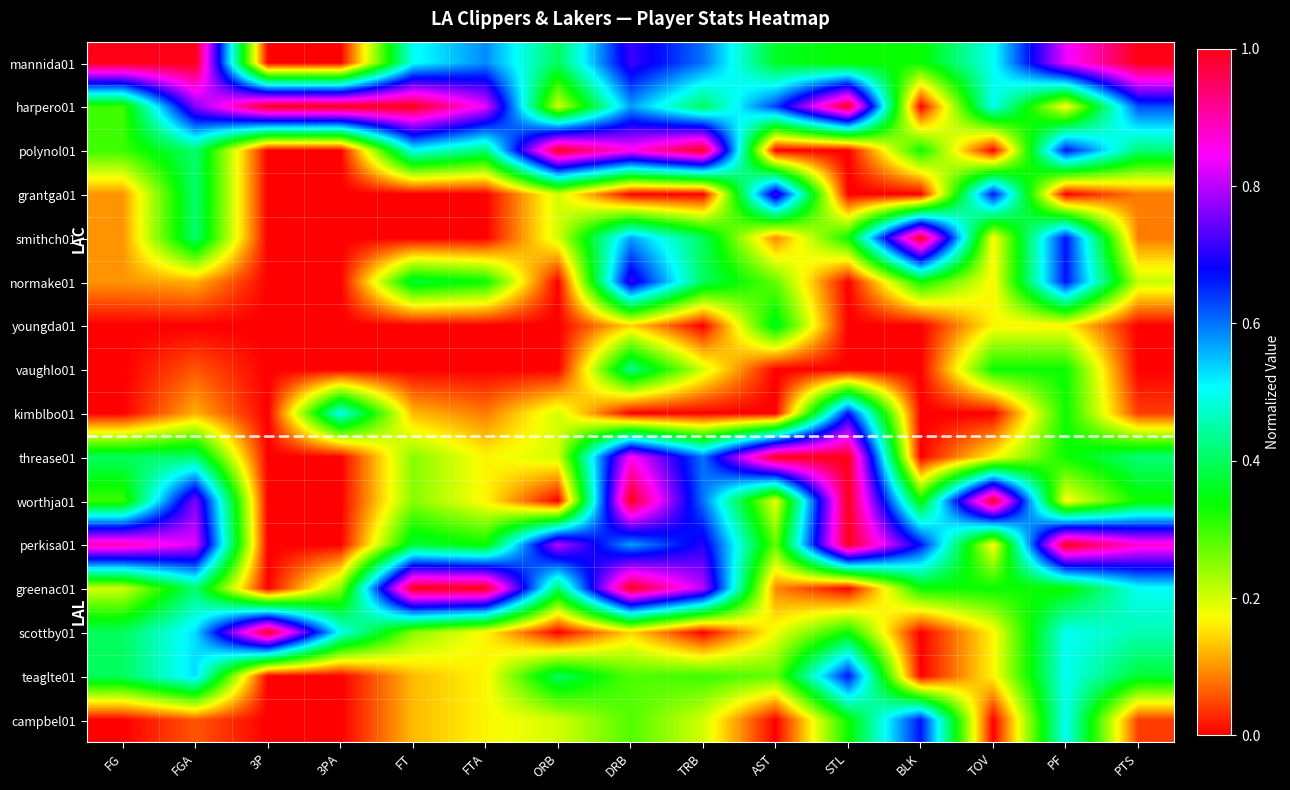

Reading right to left, extract all data points from this chart.

mannida01: PTS=1.0	PF=0.8	TOV=0.5	BLK=0.3	STL=0.3	AST=0.4	TRB=0.6	DRB=0.7	ORB=0.4	FTA=0.6	FT=0.5	3PA=0.0	3P=0.0	FGA=1.0	FG=1.0
harpero01: PTS=0.6	PF=0.2	TOV=0.5	BLK=0.0	STL=1.0	AST=0.6	TRB=0.4	DRB=0.6	ORB=0.2	FTA=0.8	FT=1.0	3PA=1.0	3P=1.0	FGA=0.8	FG=0.3
polynol01: PTS=0.4	PF=0.7	TOV=0.0	BLK=0.3	STL=0.0	AST=0.0	TRB=1.0	DRB=0.9	ORB=1.0	FTA=0.4	FT=0.5	3PA=0.0	3P=0.0	FGA=0.4	FG=0.3
grantga01: PTS=0.1	PF=0.0	TOV=0.7	BLK=0.0	STL=0.0	AST=0.7	TRB=0.0	DRB=0.0	ORB=0.2	FTA=0.0	FT=0.0	3PA=0.0	3P=0.0	FGA=0.4	FG=0.1
smithch01: PTS=0.1	PF=0.7	TOV=0.2	BLK=1.0	STL=0.3	AST=0.1	TRB=0.4	DRB=0.6	ORB=0.2	FTA=0.0	FT=0.0	3PA=0.0	3P=0.0	FGA=0.4	FG=0.1
normake01: PTS=0.2	PF=0.7	TOV=0.2	BLK=0.3	STL=0.0	AST=0.3	TRB=0.4	DRB=0.7	ORB=0.0	FTA=0.3	FT=0.4	3PA=0.0	3P=0.0	FGA=0.1	FG=0.1
youngda01: PTS=0.0	PF=0.2	TOV=0.2	BLK=0.0	STL=0.0	AST=0.4	TRB=0.0	DRB=0.1	ORB=0.0	FTA=0.0	FT=0.0	3PA=0.0	3P=0.0	FGA=0.0	FG=0.0
vaughlo01: PTS=0.0	PF=0.3	TOV=0.3	BLK=0.0	STL=0.0	AST=0.0	TRB=0.2	DRB=0.4	ORB=0.0	FTA=0.0	FT=0.0	3PA=0.0	3P=0.0	FGA=0.1	FG=0.0
kimblbo01: PTS=0.0	PF=0.3	TOV=0.0	BLK=0.0	STL=0.7	AST=0.0	TRB=0.0	DRB=0.0	ORB=0.2	FTA=0.1	FT=0.1	3PA=0.5	3P=0.0	FGA=0.1	FG=0.0
threase01: PTS=0.4	PF=0.3	TOV=0.2	BLK=0.0	STL=1.0	AST=1.0	TRB=0.6	DRB=0.9	ORB=0.2	FTA=0.2	FT=0.2	3PA=0.0	3P=0.0	FGA=0.4	FG=0.4
worthja01: PTS=0.3	PF=0.2	TOV=1.0	BLK=0.3	STL=1.0	AST=0.2	TRB=0.6	DRB=1.0	ORB=0.0	FTA=0.2	FT=0.2	3PA=0.0	3P=0.0	FGA=0.8	FG=0.3
perkisa01: PTS=0.9	PF=1.0	TOV=0.2	BLK=0.7	STL=1.0	AST=0.3	TRB=0.7	DRB=0.6	ORB=0.8	FTA=0.3	FT=0.4	3PA=0.0	3P=0.0	FGA=0.8	FG=0.9
greenac01: PTS=0.5	PF=0.3	TOV=0.3	BLK=0.3	STL=0.0	AST=0.1	TRB=0.8	DRB=1.0	ORB=0.4	FTA=1.0	FT=1.0	3PA=0.2	3P=0.0	FGA=0.4	FG=0.2
scottby01: PTS=0.5	PF=0.5	TOV=0.2	BLK=0.0	STL=0.3	AST=0.2	TRB=0.0	DRB=0.1	ORB=0.0	FTA=0.2	FT=0.2	3PA=0.5	3P=1.0	FGA=0.5	FG=0.4
teaglte01: PTS=0.4	PF=0.5	TOV=0.2	BLK=0.0	STL=0.7	AST=0.3	TRB=0.3	DRB=0.3	ORB=0.4	FTA=0.2	FT=0.1	3PA=0.0	3P=0.0	FGA=0.5	FG=0.4
campbel01: PTS=0.0	PF=0.5	TOV=0.0	BLK=0.7	STL=0.3	AST=0.0	TRB=0.2	DRB=0.3	ORB=0.2	FTA=0.2	FT=0.1	3PA=0.0	3P=0.0	FGA=0.1	FG=0.0